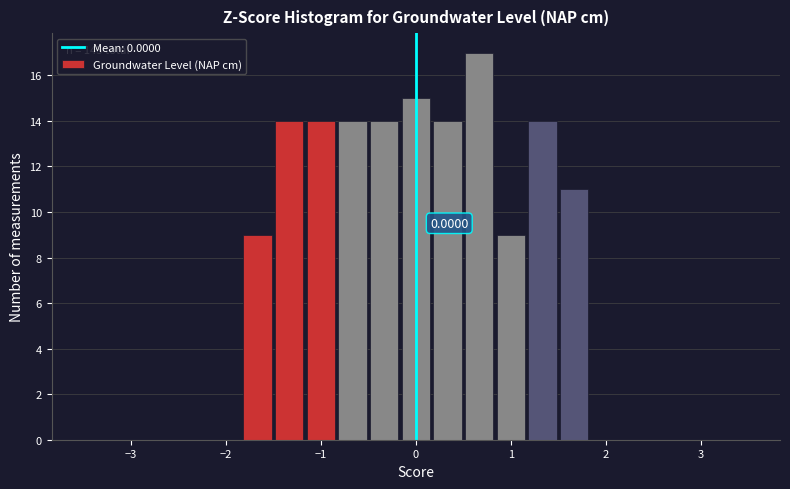

Around what value on the x-axis is the tallest bar? Give the approximate position of its centre, as read against the axis.

0.7